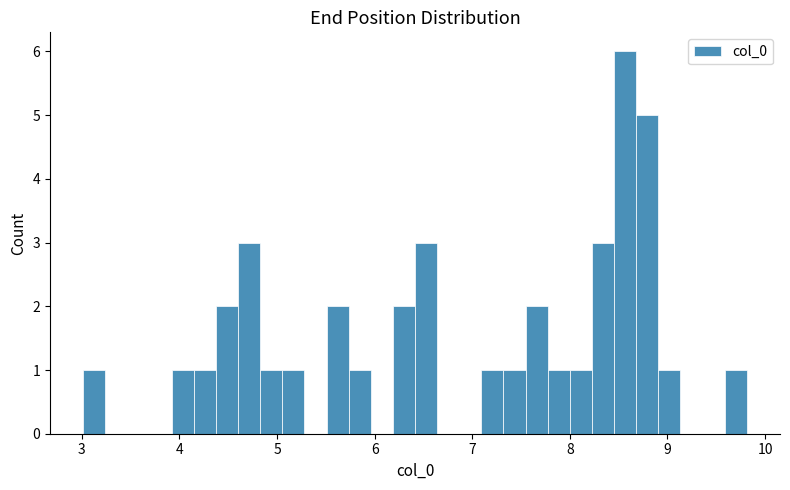

Read against the x-axis, roughly where is the centre of the tallest bar?

8.6